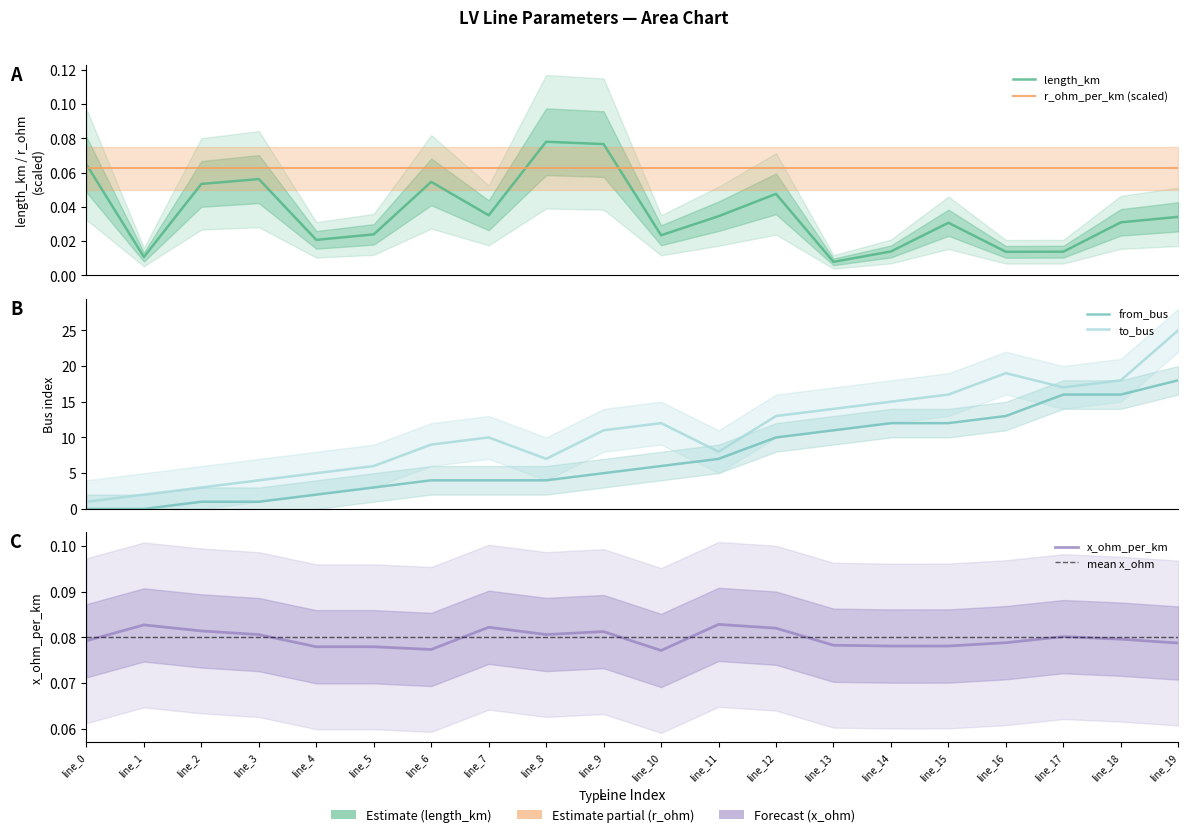

Count the length_km values in the range 0 to 1.

20